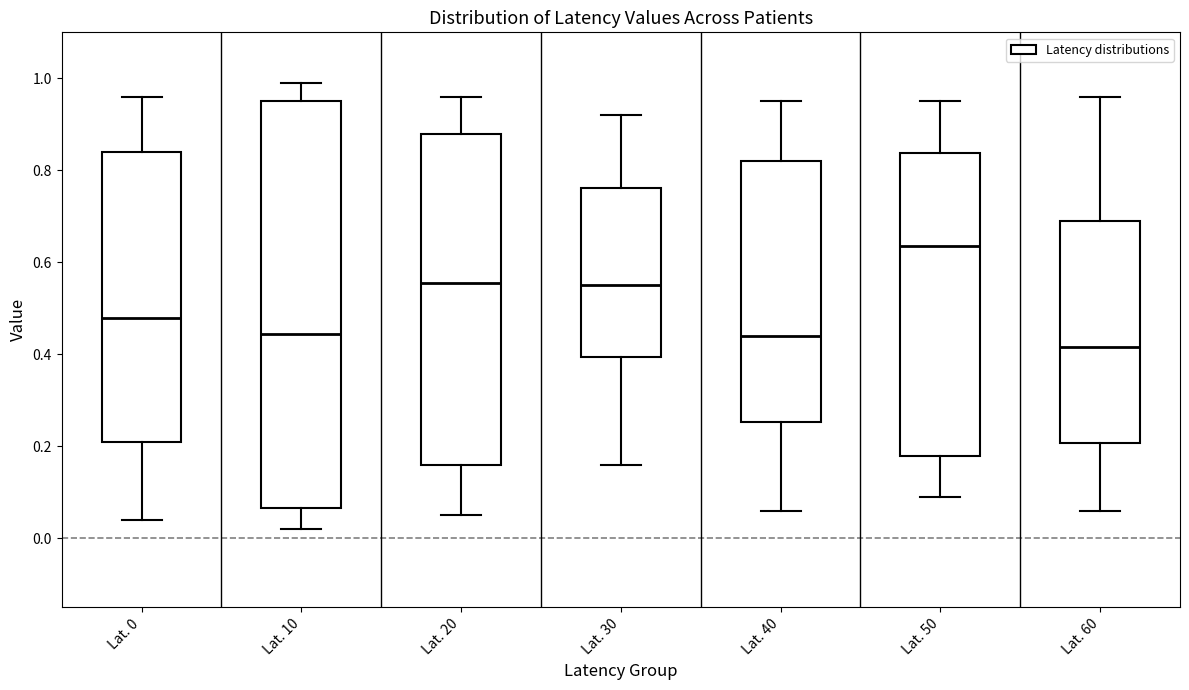

Reading left to right, transcribe this box plot: for each box, give where its median line is, the range the box spans, and where its two whiskers end, as read against the y-axis. The values are not printed on the chart, so give them approximately, as read against the axis.

Lat. 0: median 0.48, box 0.22 to 0.84, whiskers 0.04 to 0.96
Lat. 10: median 0.44, box 0.06 to 0.96, whiskers 0.02 to 1.00
Lat. 20: median 0.56, box 0.16 to 0.88, whiskers 0.06 to 0.96
Lat. 30: median 0.56, box 0.40 to 0.76, whiskers 0.16 to 0.92
Lat. 40: median 0.44, box 0.26 to 0.82, whiskers 0.06 to 0.96
Lat. 50: median 0.64, box 0.18 to 0.84, whiskers 0.10 to 0.96
Lat. 60: median 0.42, box 0.20 to 0.70, whiskers 0.06 to 0.96